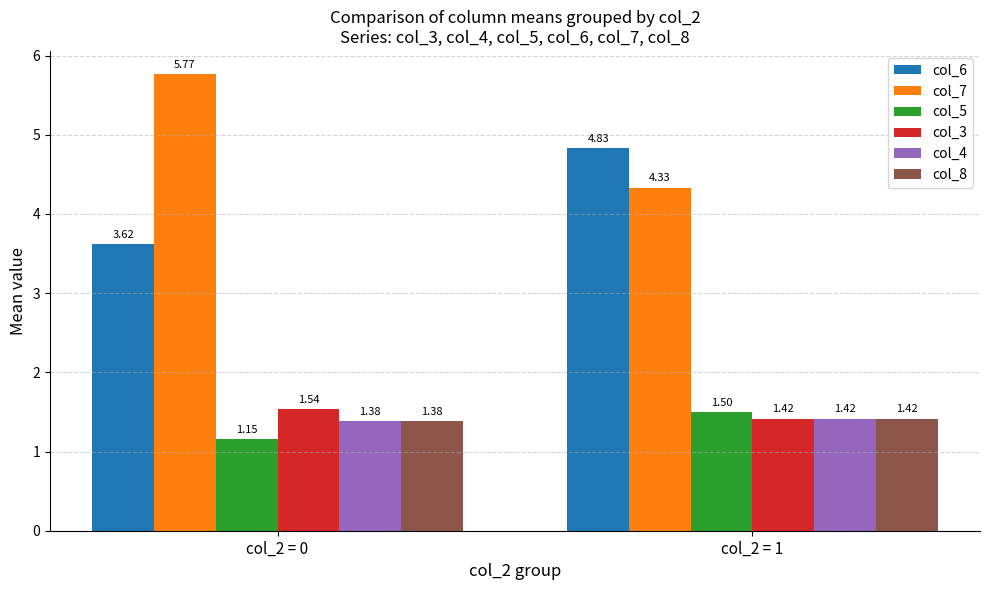

List the labels in order of col_5 value, largest first.

col_2 = 1, col_2 = 0